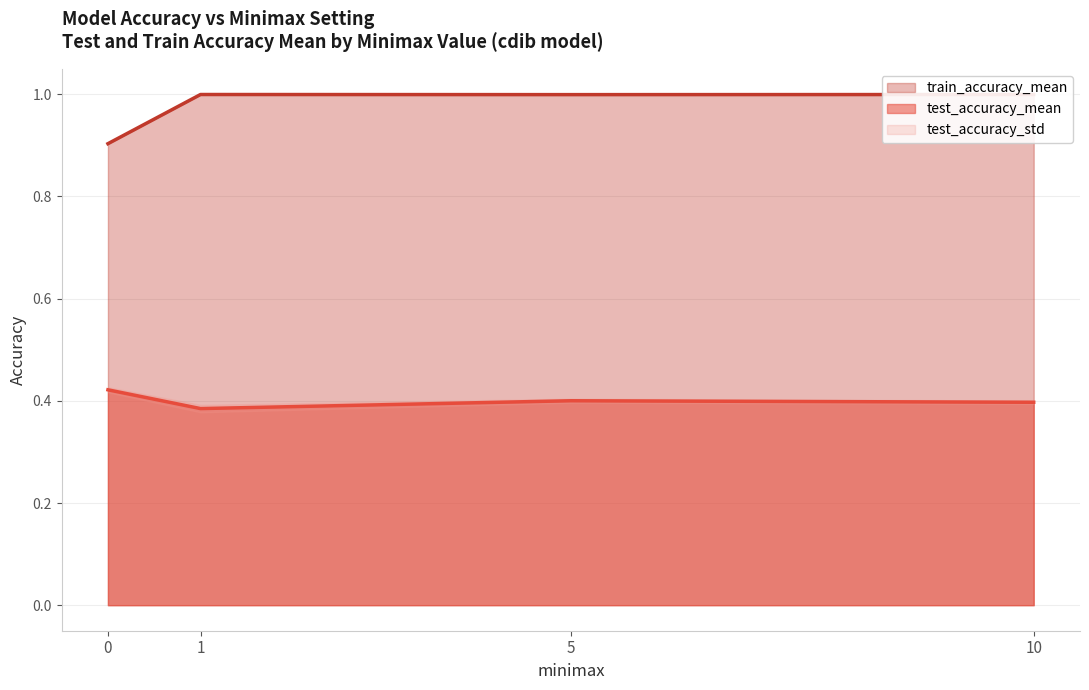

Read the test_accuracy_mean value at 5.

0.4